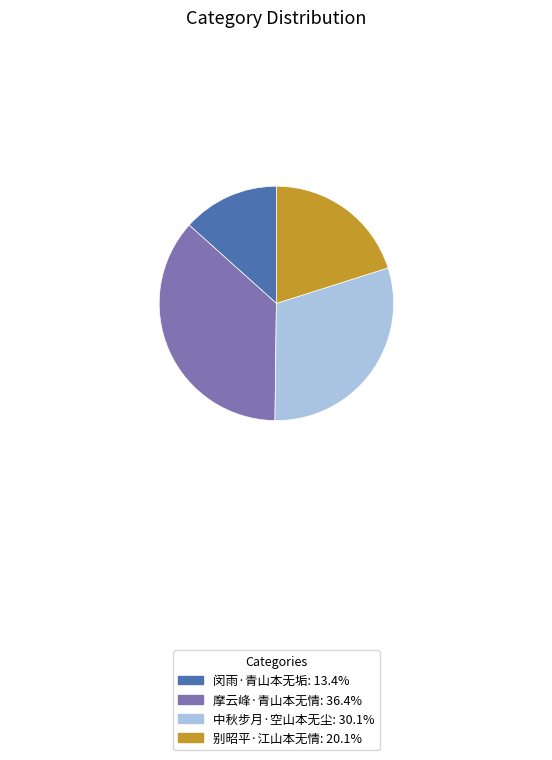

The 摩云峰·青山本无情 slice represents 50% of the pie. True or false?

False